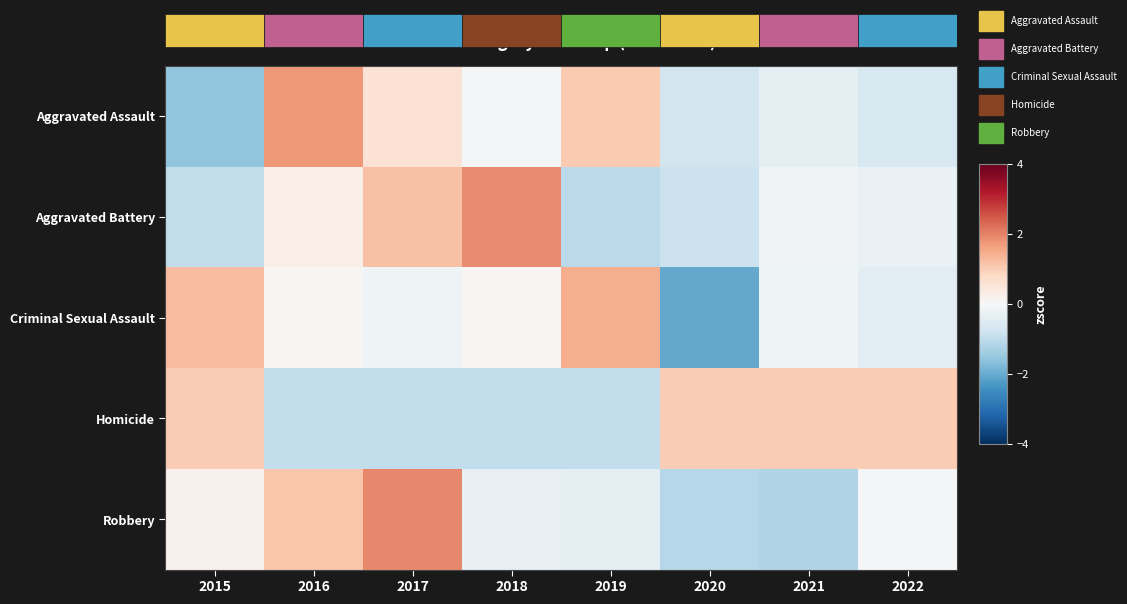

What is the sum of the Robbery values at 2021 and 2020?

-2.4